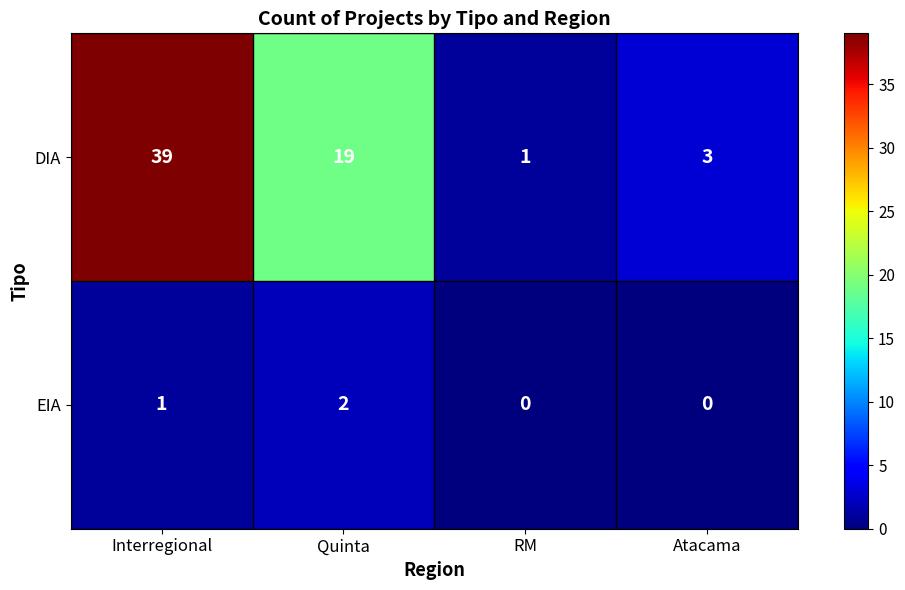

Count the number of data series in this chart.

2